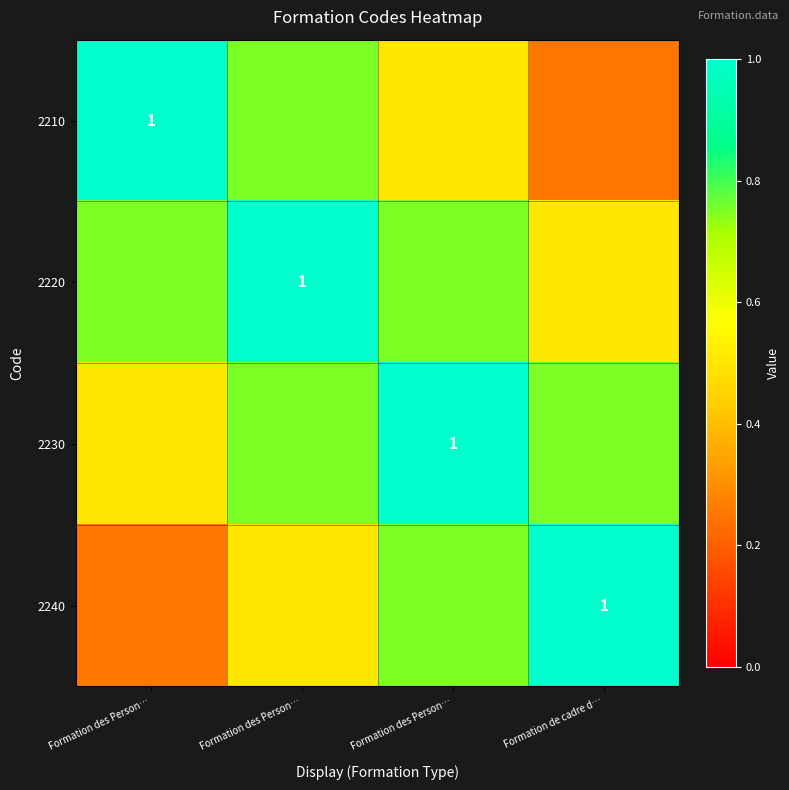

The value of 2210 at Formation de cadre d… is 0.4. True or false?

False